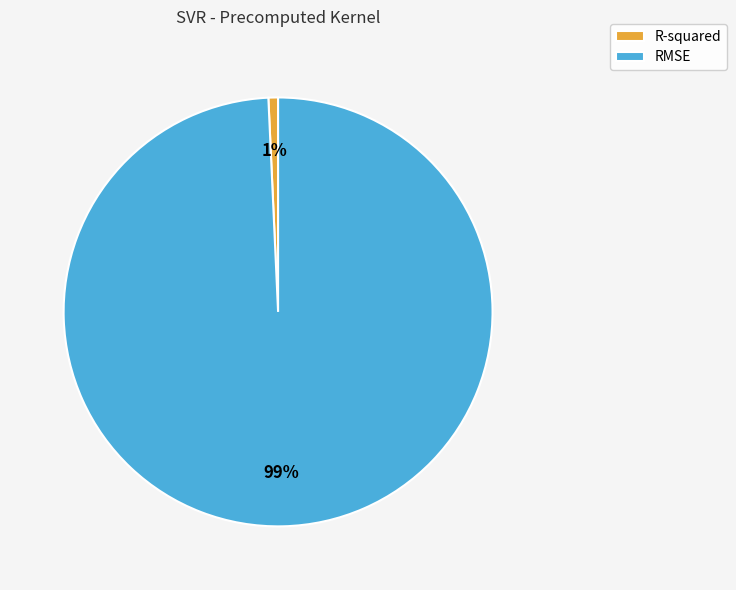

To the nearest percent, what portion does RMSE represent?

99%